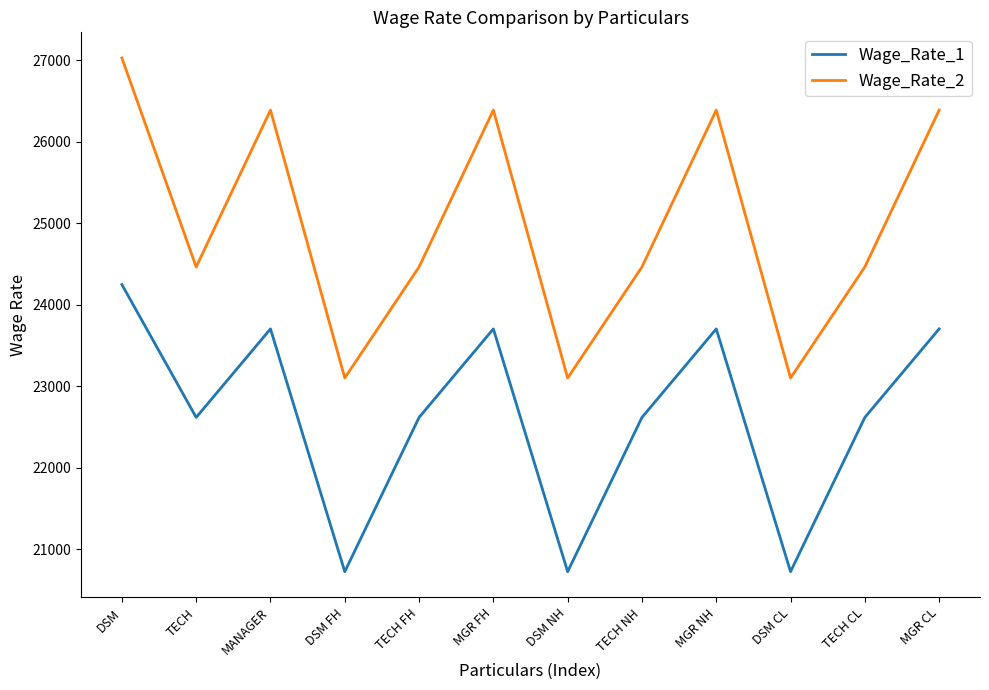

Which series has the largest range (max minus min)?

Wage_Rate_2